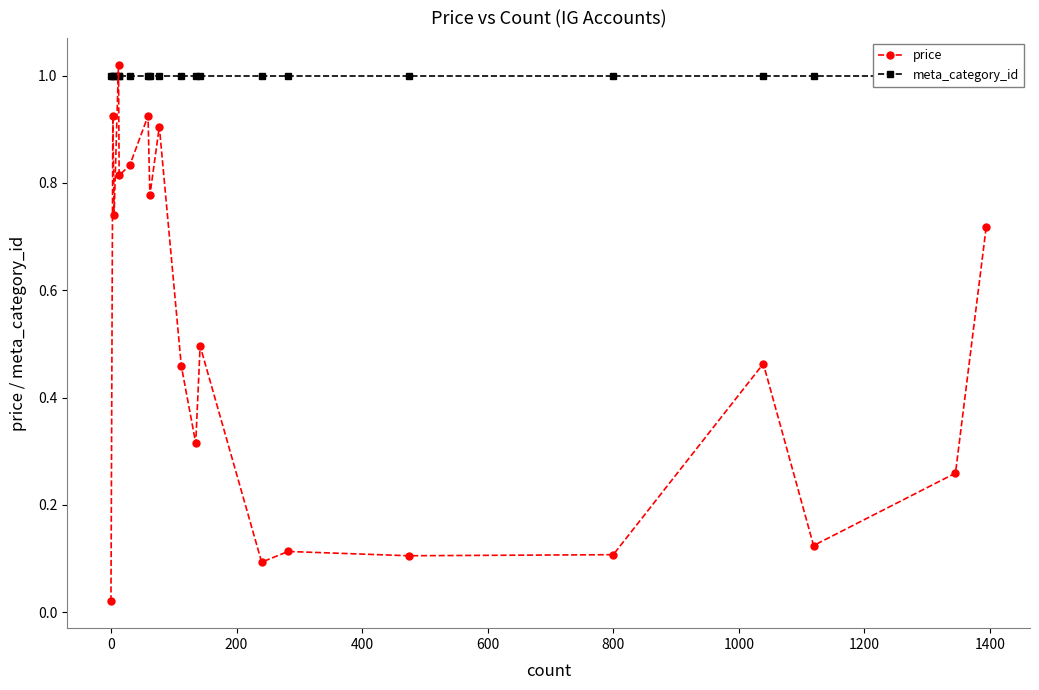

True or false: price has more than 2 points higher than both neighbors.

True